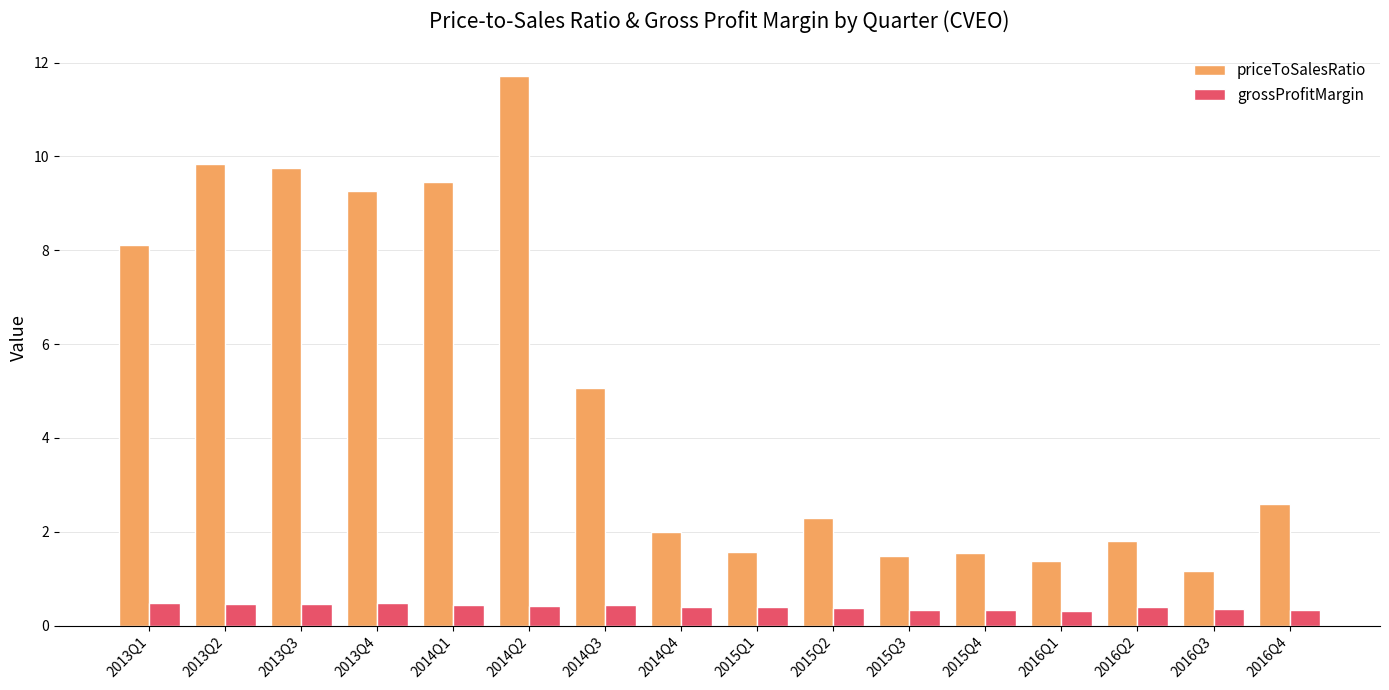

What is the lowest value of the priceToSalesRatio series?

1.2